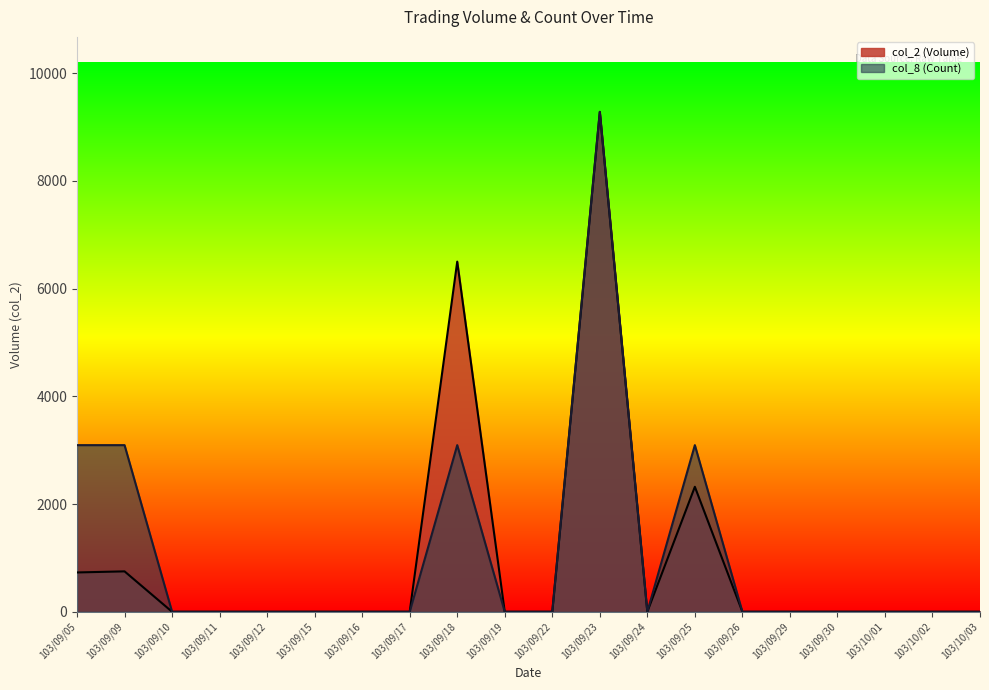

True or false: col_2 (Volume) and col_8 (Count) intersect in this chart.

False